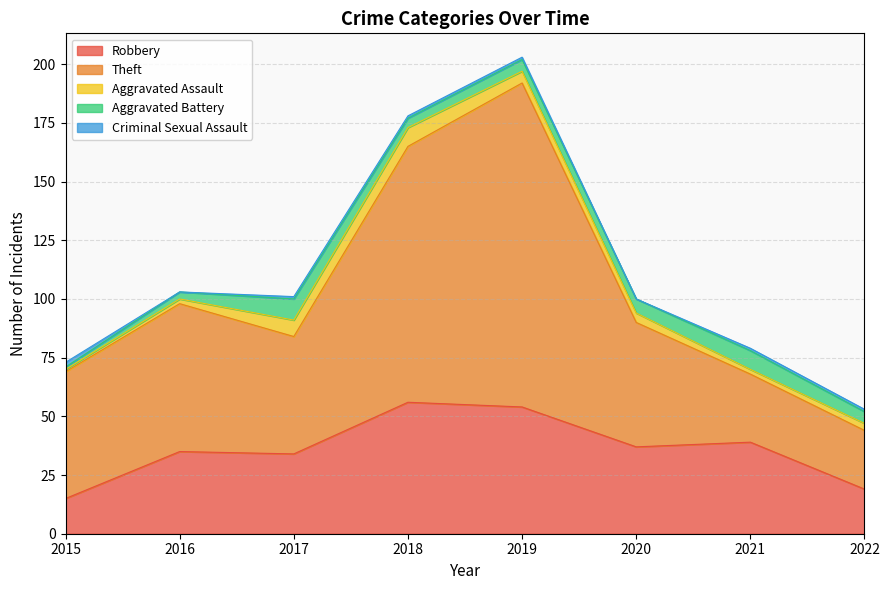

The Theft series shows 22 at 2016. True or false?

False